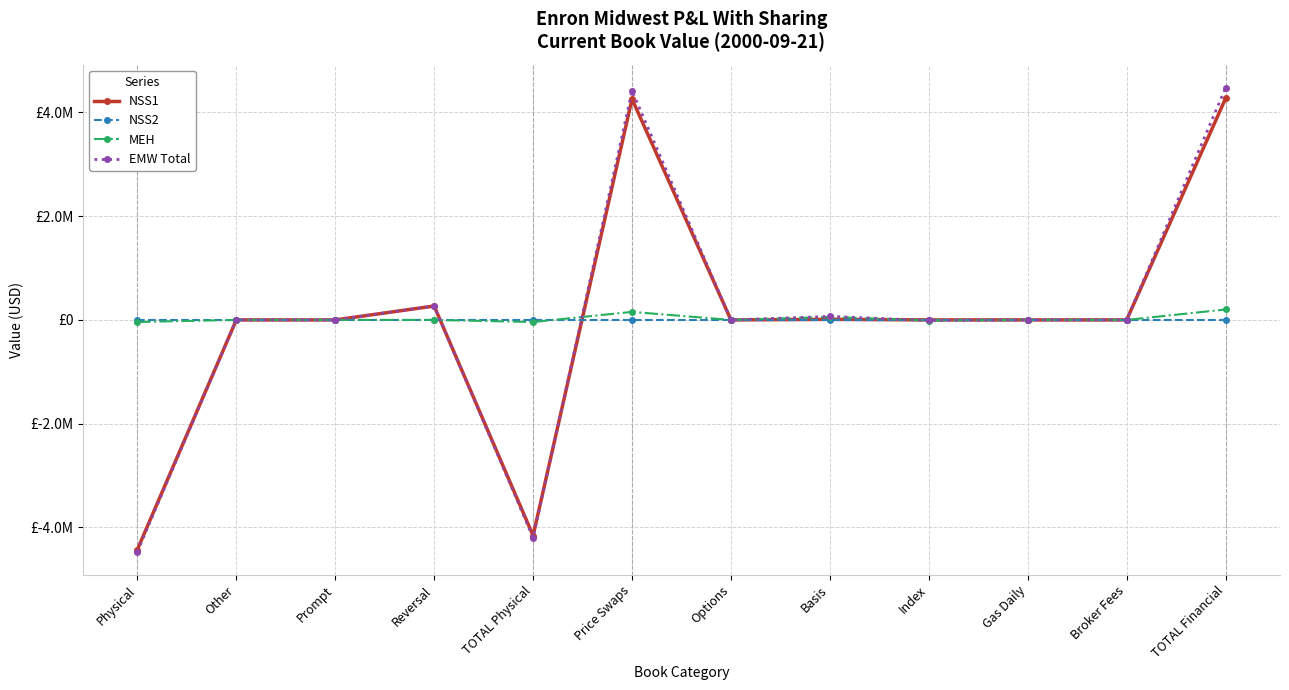

What is the difference between the maximum and second lowest values in the EMW Total series?

8671019.2